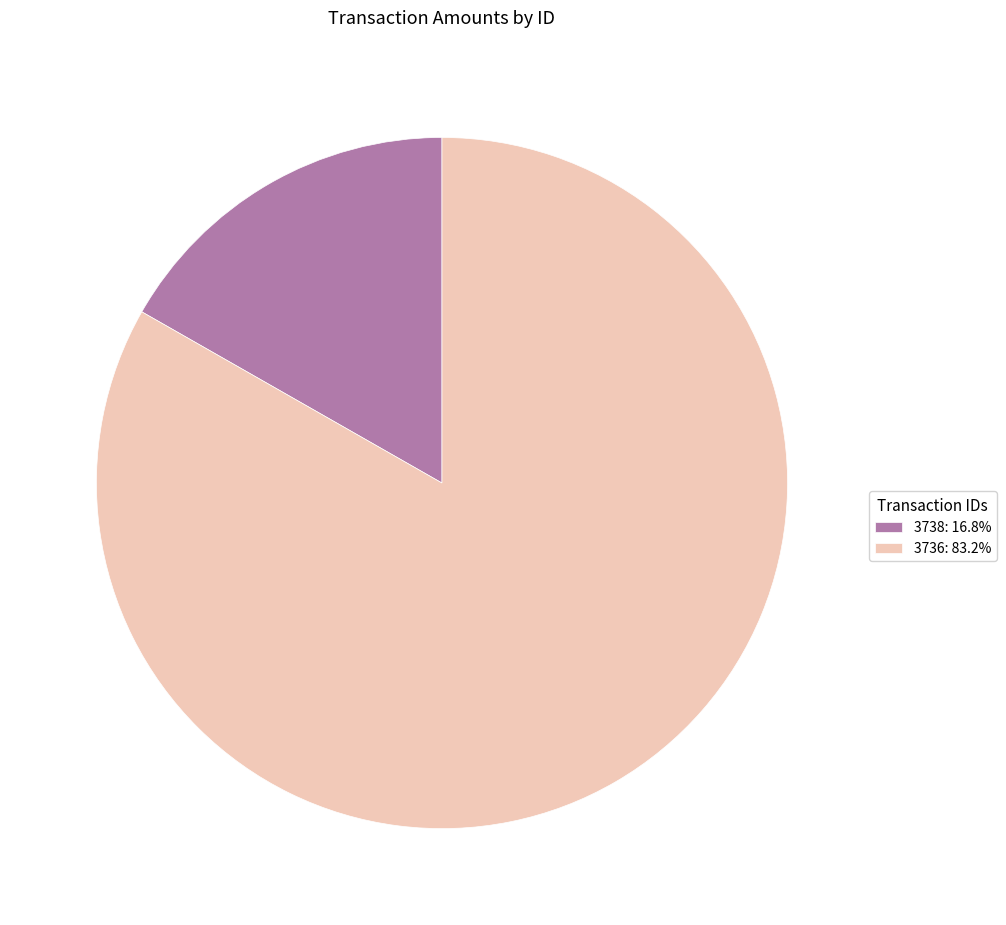

Does 3736 represent more than half of the total?

Yes